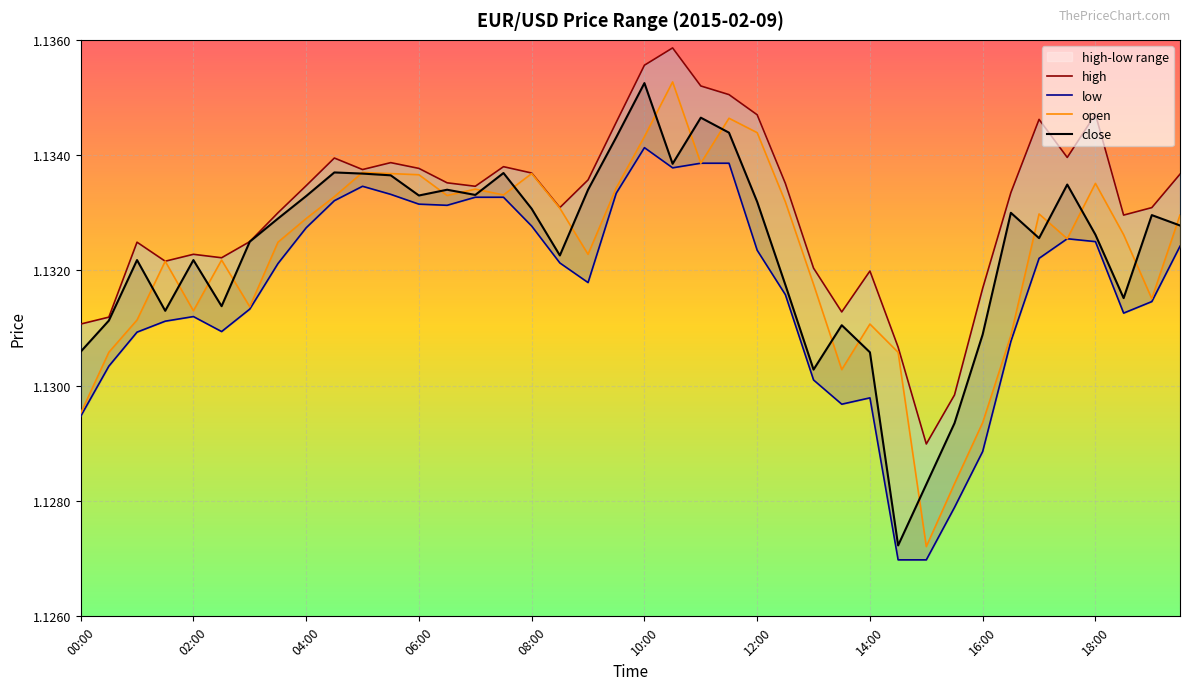

Which has a higher value, 03:30 or 16:30?

16:30